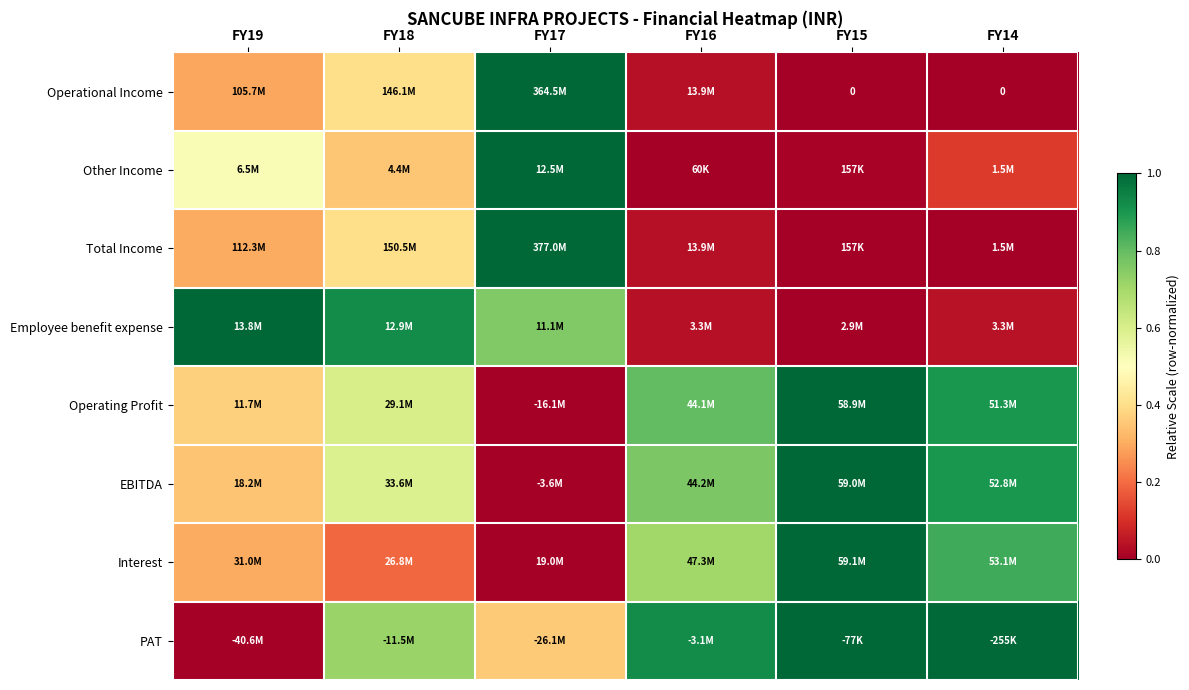

Count the number of categories in the chart.

6